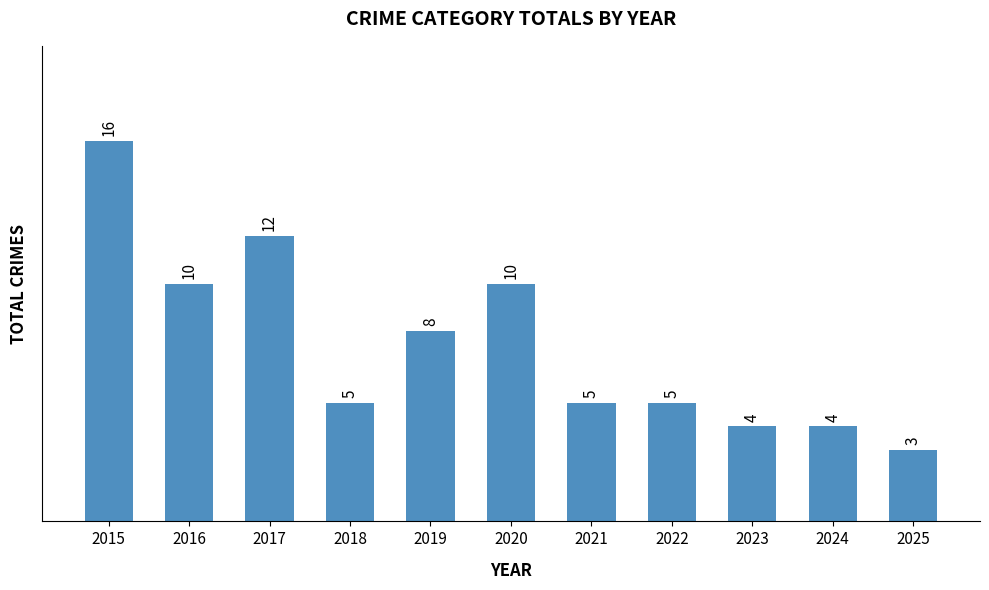

What is the sum of the values at 2024 and 2021?

9